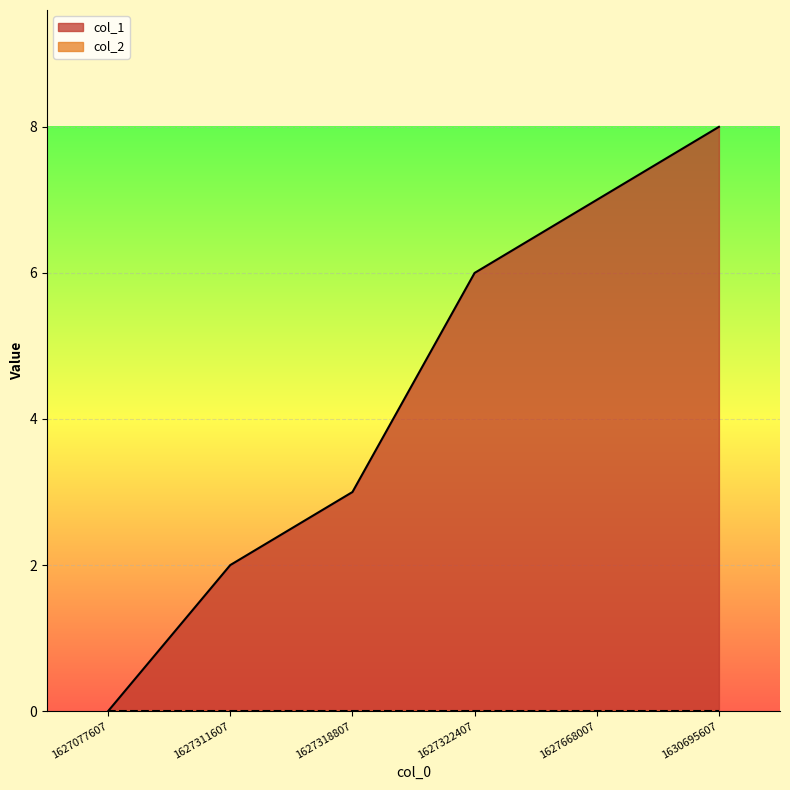

List the labels in order of value, largest first.

1630695607, 1627668007, 1627322407, 1627318807, 1627311607, 1627077607